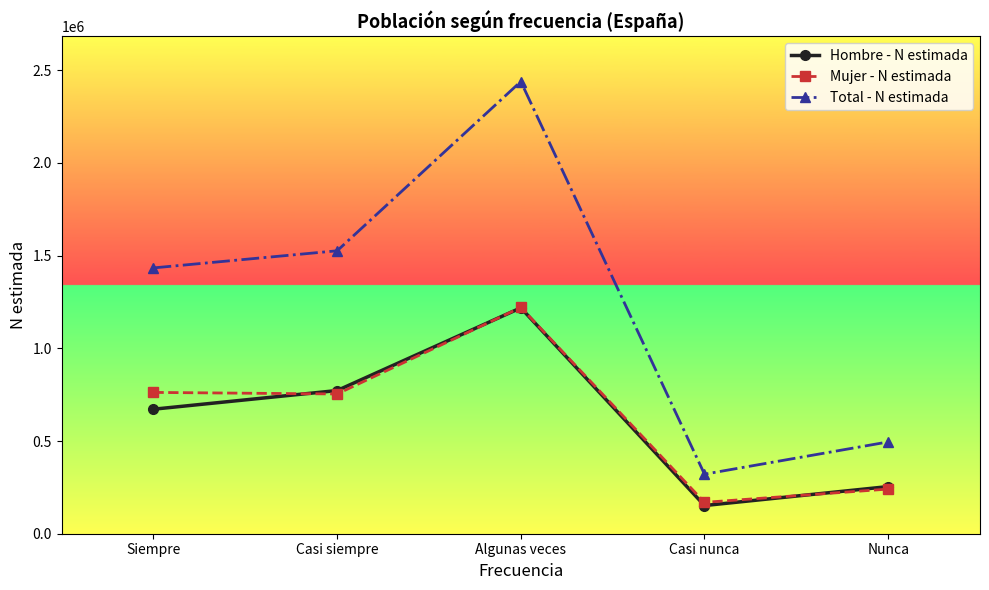

True or false: Mujer - N estimada and Total - N estimada cross at least once.

False